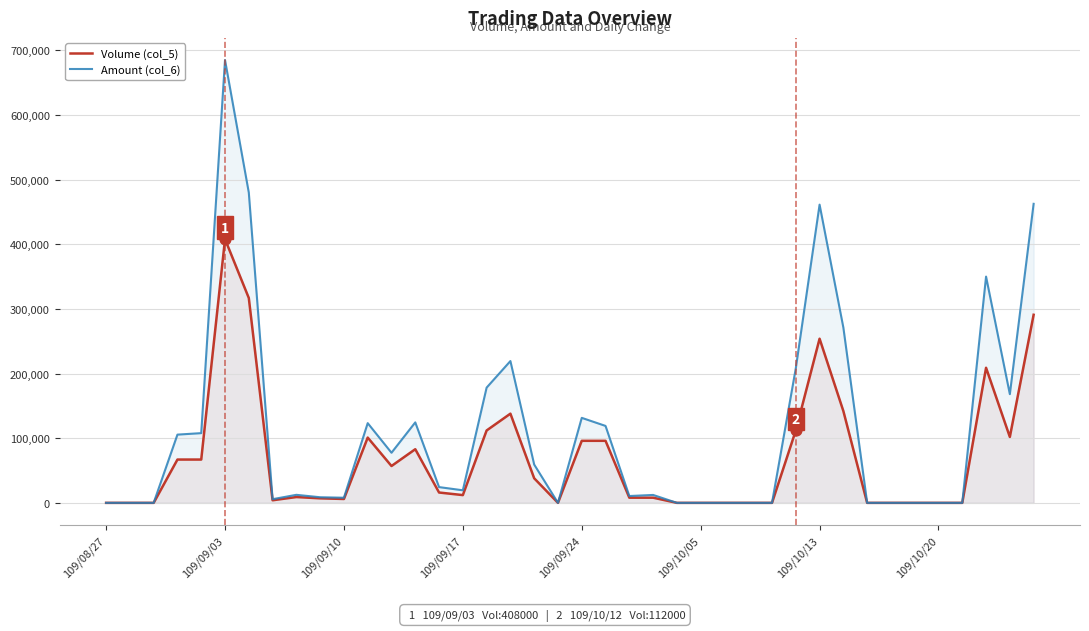

What are all the series names shown in the legend?

Volume (col_5), Amount (col_6)